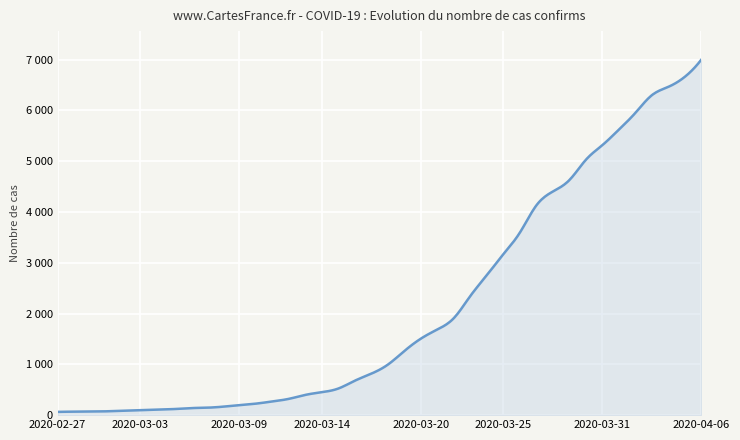

Is this an area chart (filled region under the line)?

Yes